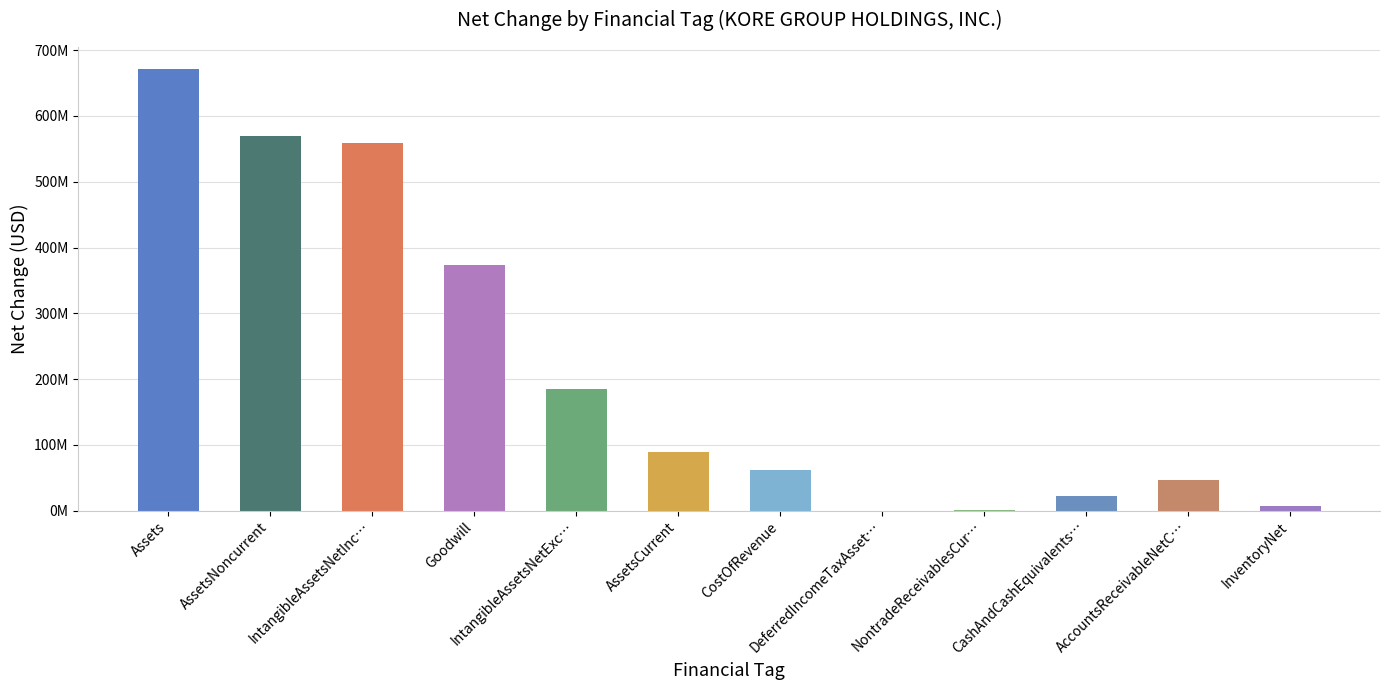

What is the difference between the maximum and second lowest values?

670870000